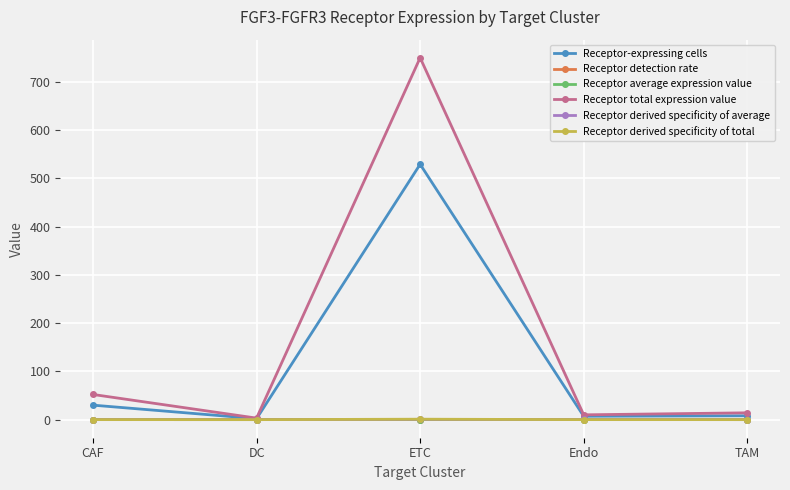

How many interior local peaks does the Receptor-expressing cells series have?

1